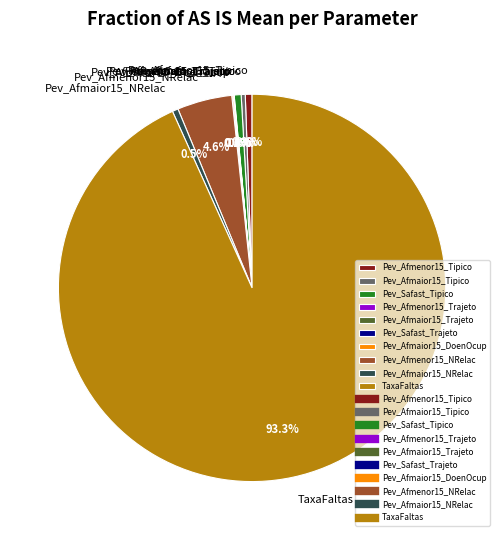

Which slice is the largest?

TaxaFaltas